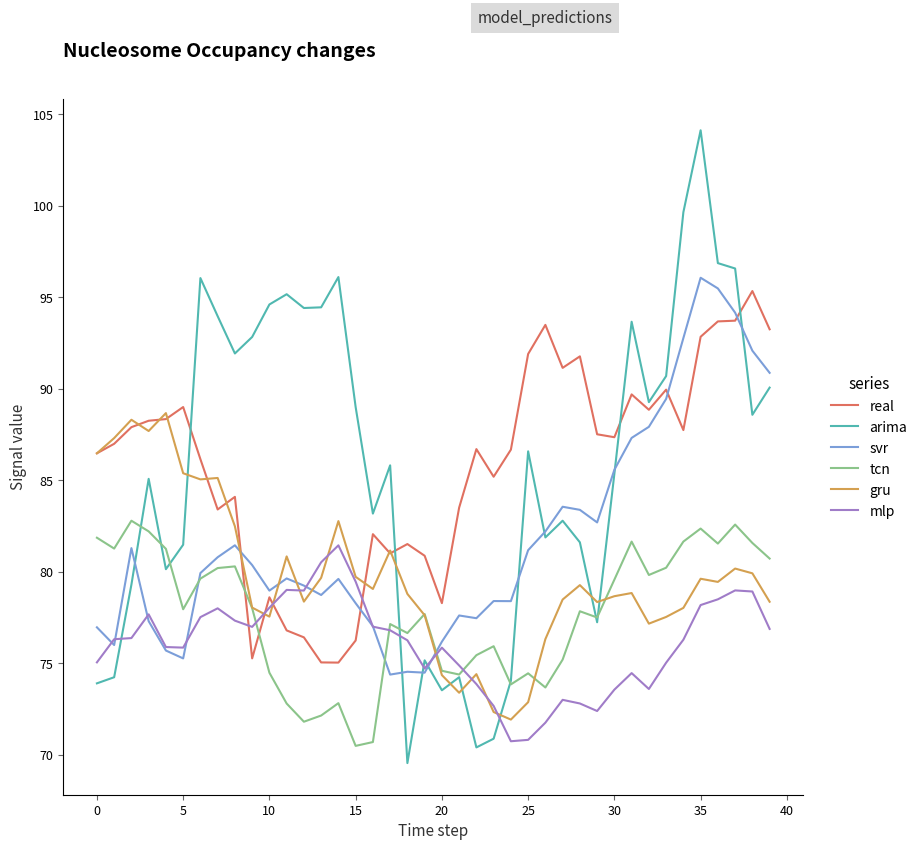

True or false: tcn has more than 1 points higher than both neighbors.

True